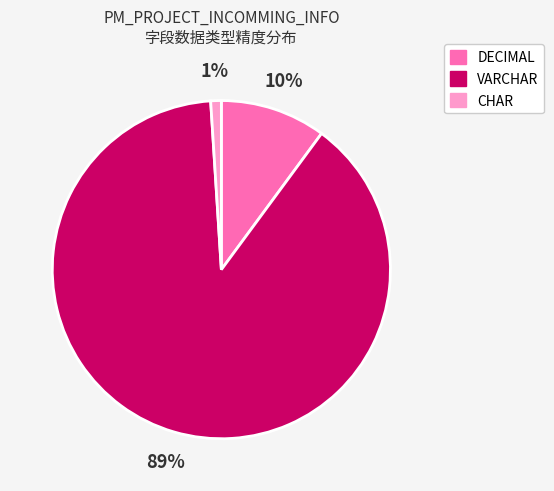

What percentage is the CHAR slice, to the nearest percent?

1%